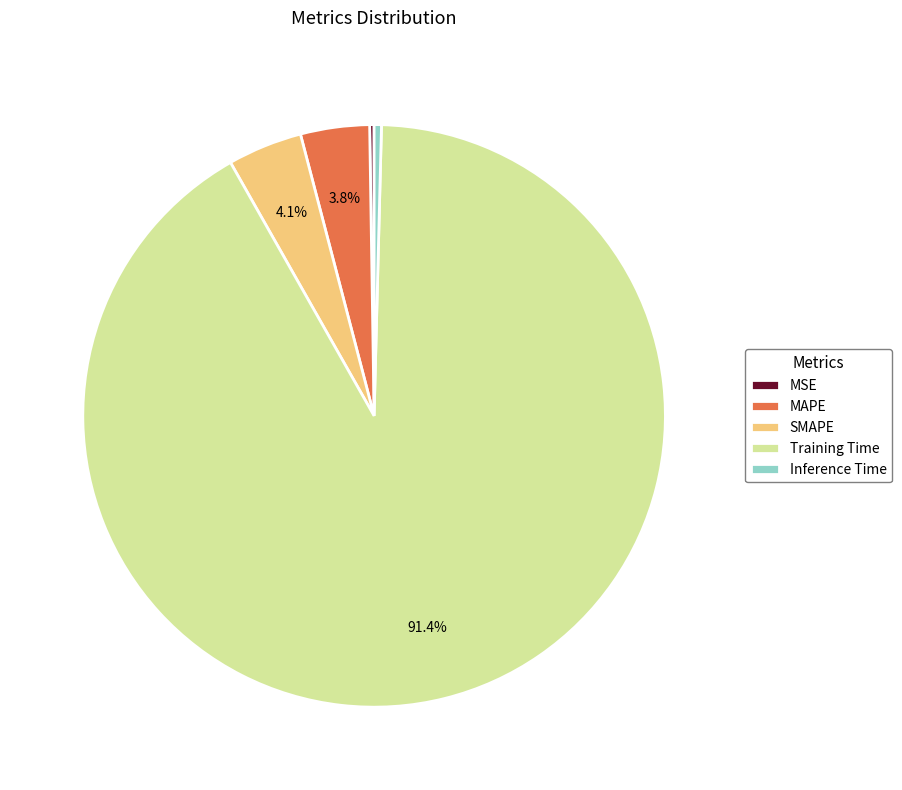

To the nearest percent, what is the combined percentage of SMAPE and Training Time?

96%